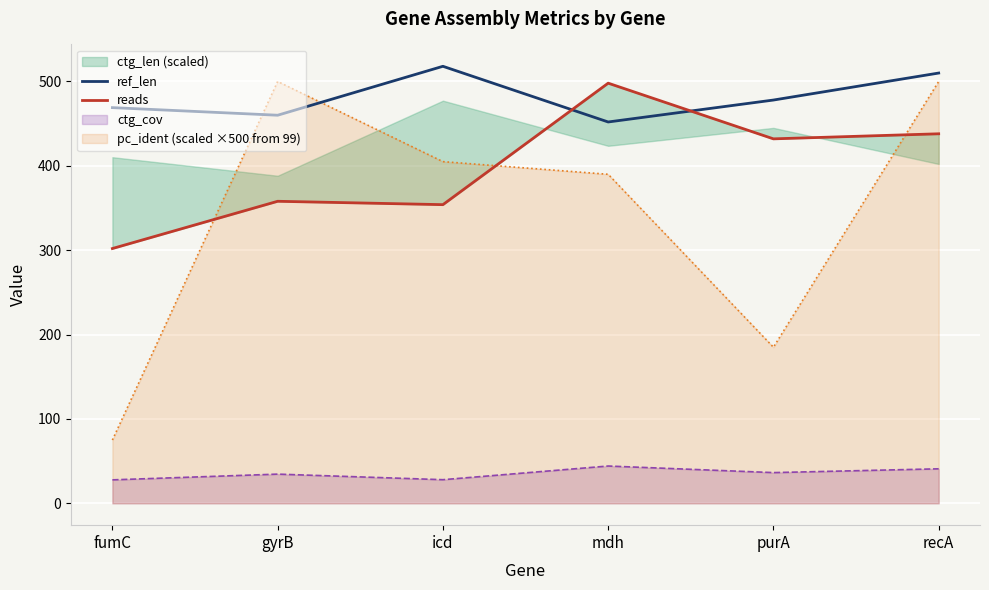

Is it true that reads equals 153 at gyrB?

False